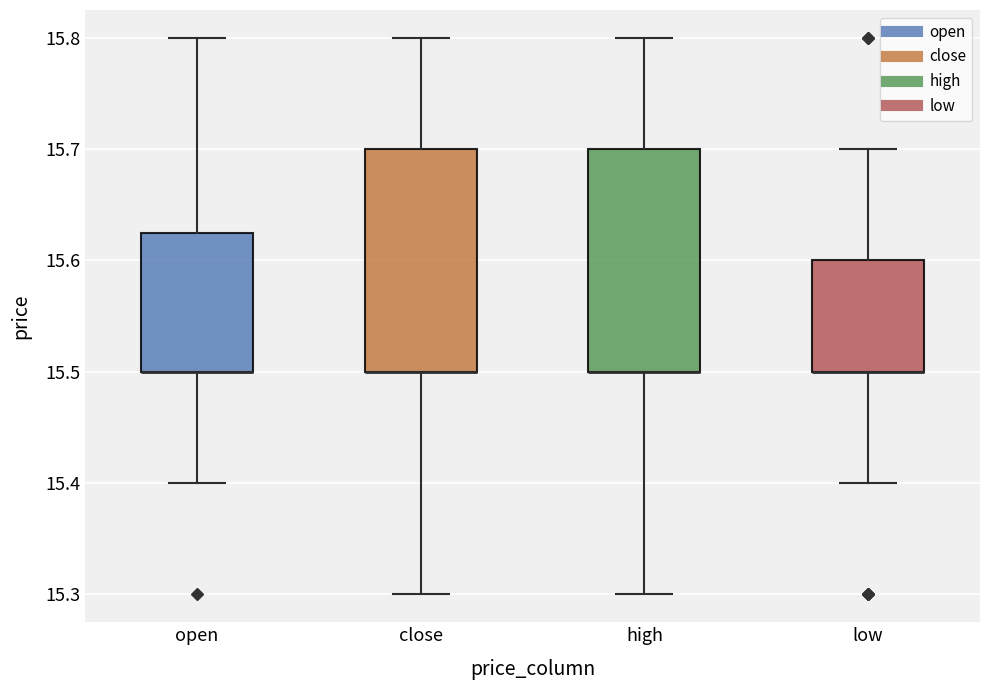

Where does the upper whisker of the box for low end on the y-axis? The values are not printed on the chart, so give them approximately, as read against the axis.

15.70